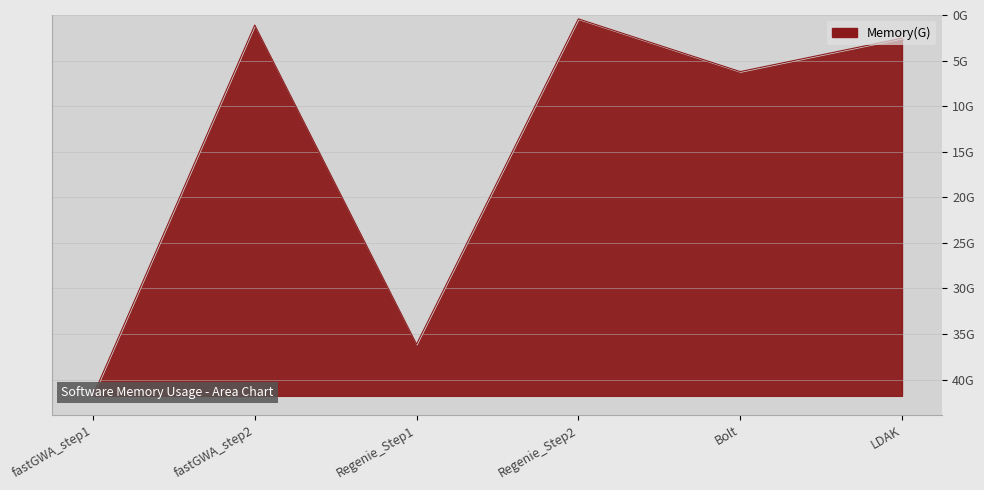

List the labels in order of value, largest first.

fastGWA_step1, Regenie_Step1, Bolt, LDAK, fastGWA_step2, Regenie_Step2